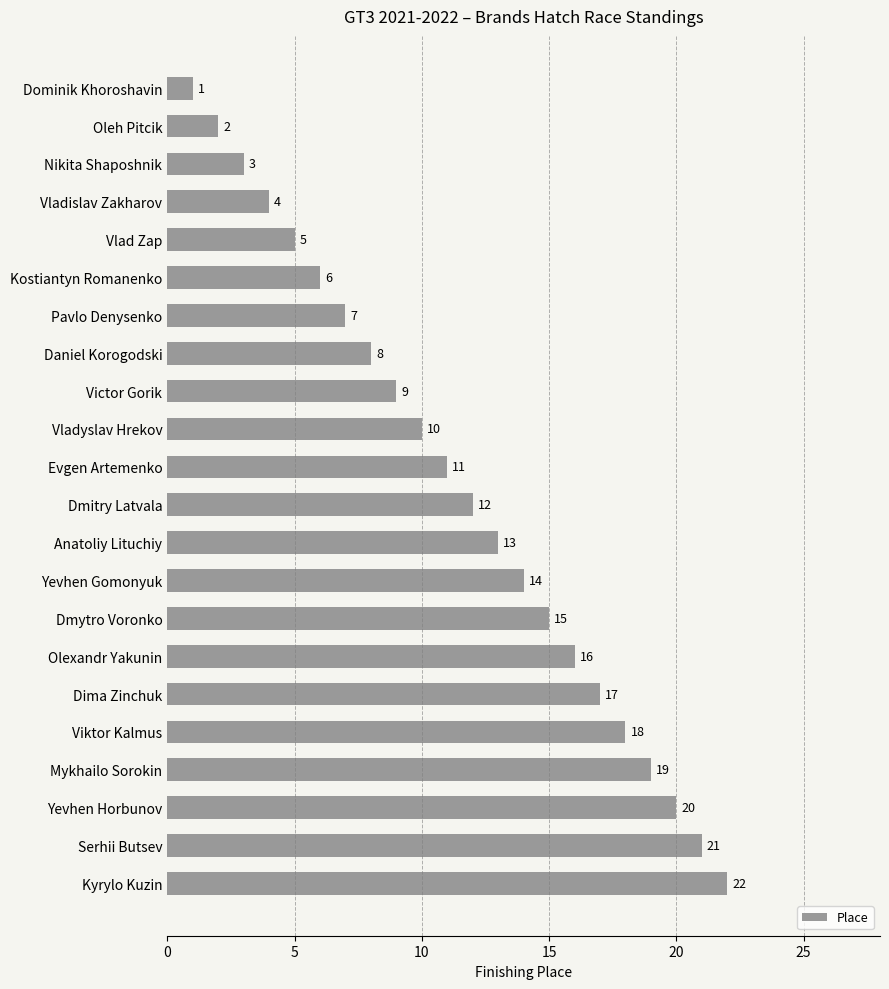

What is the approximate value at Yevhen Horbunov, to the nearest 10?

20